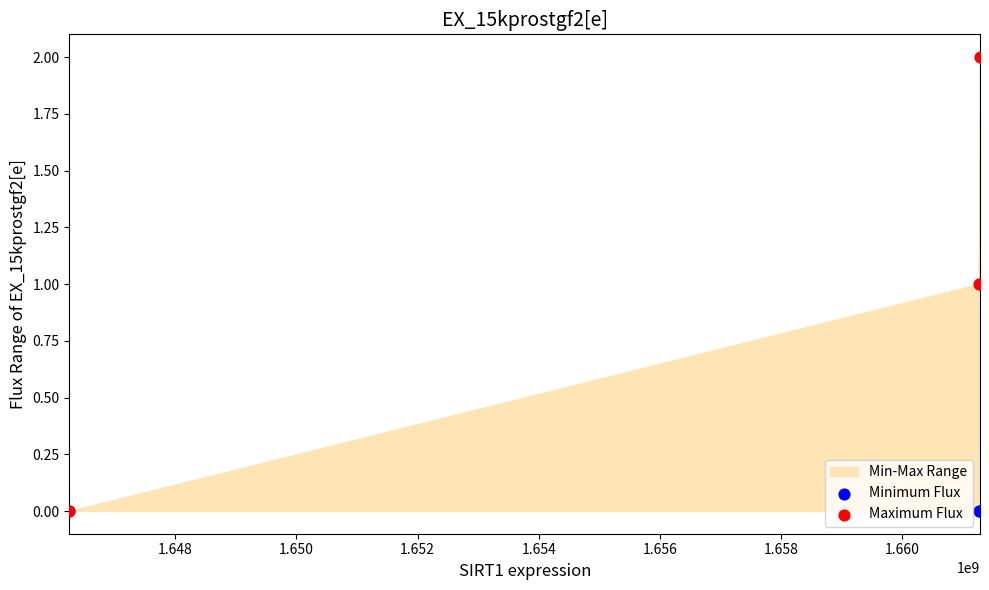

Which series has the widest spread of Y values?

Maximum Flux